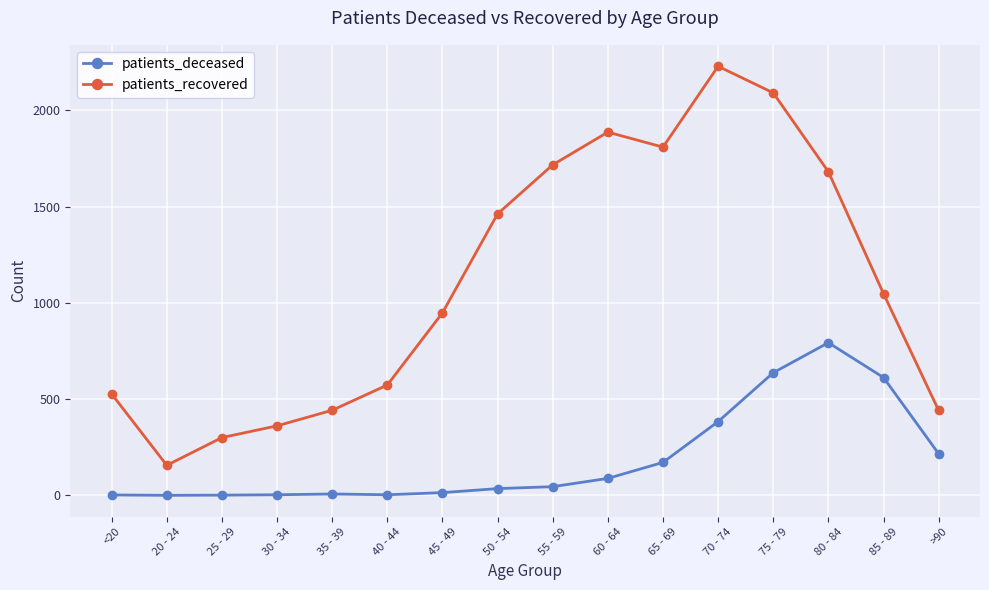

Is the value of patients_recovered at 20 - 24 greater than the value of patients_deceased at 20 - 24?

Yes